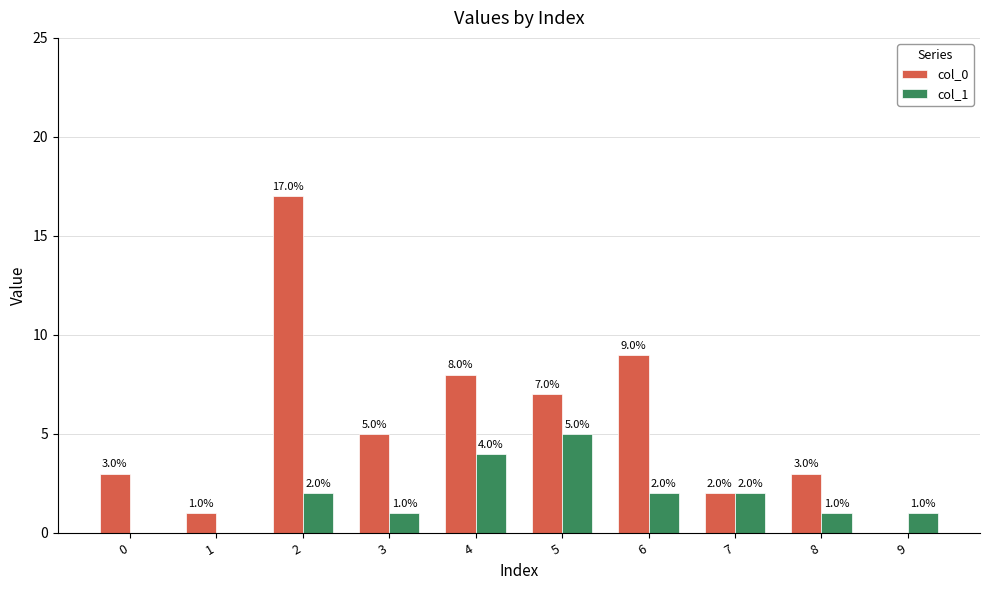

What is the sum of the col_0 values at 5 and 7?

9